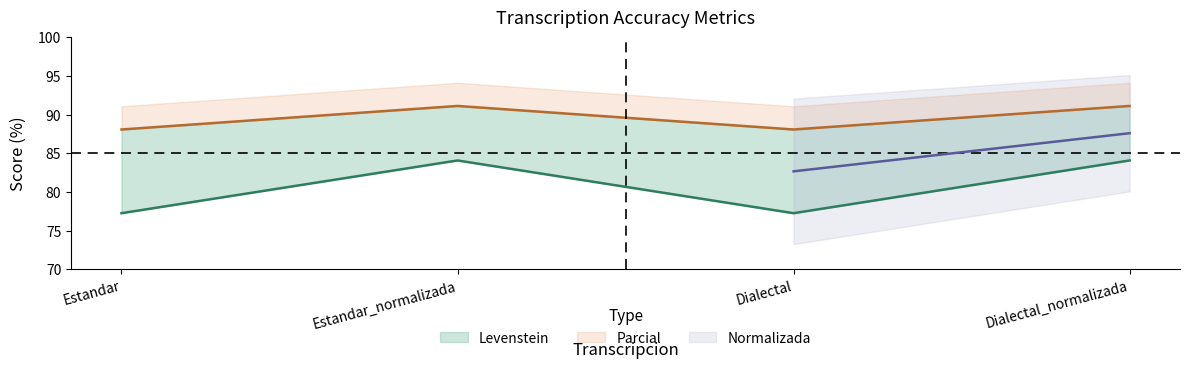

At how many categories does at least one series exceed 78?

4